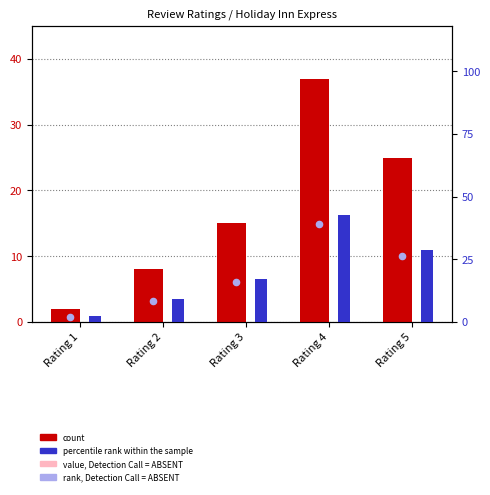

What is the total value across all series at Rating 3?

32.2